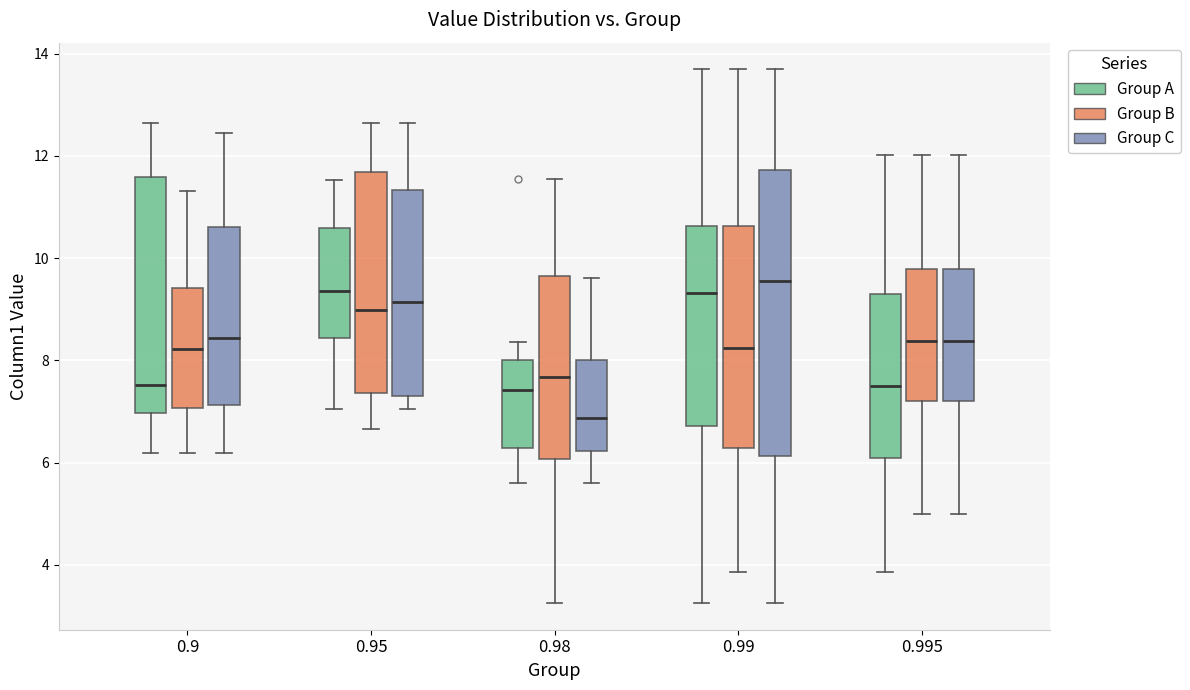

Which box has the lowest median line?

0.98 (Group C)